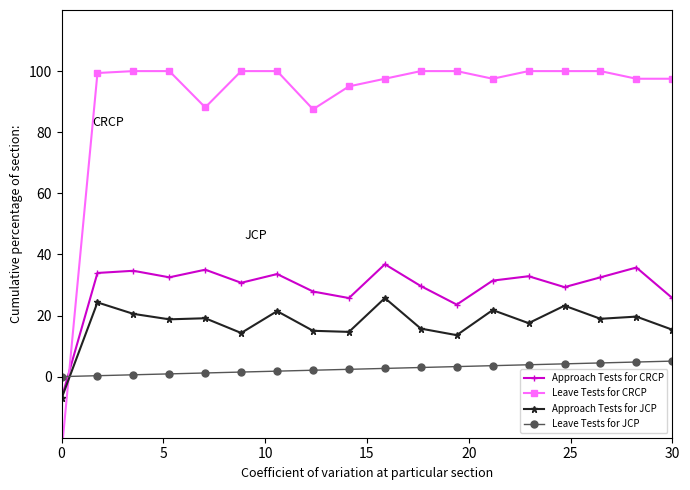

What is the sum of the Approach Tests for JCP values at 12 and 20?

40.9